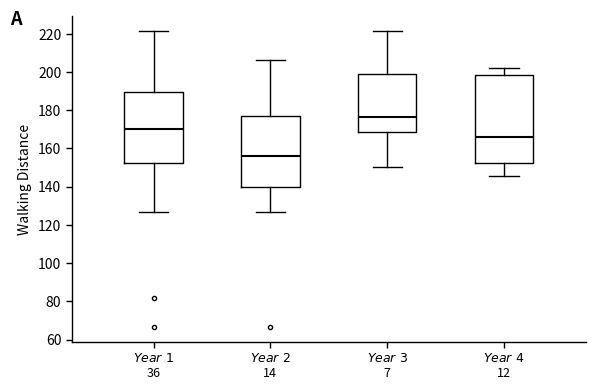

Comparing the boxes themselves (not the whiskers), which one is the tallest?

$\it{Year\ 4}$ 12